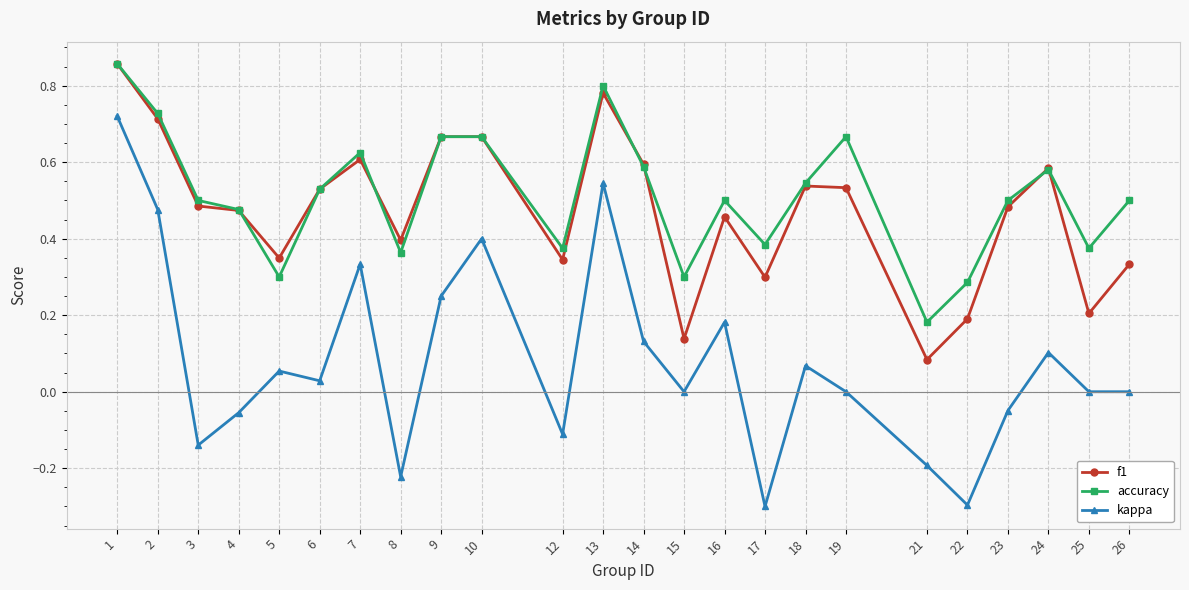

True or false: f1 has more than 0 interior local peaks.

True